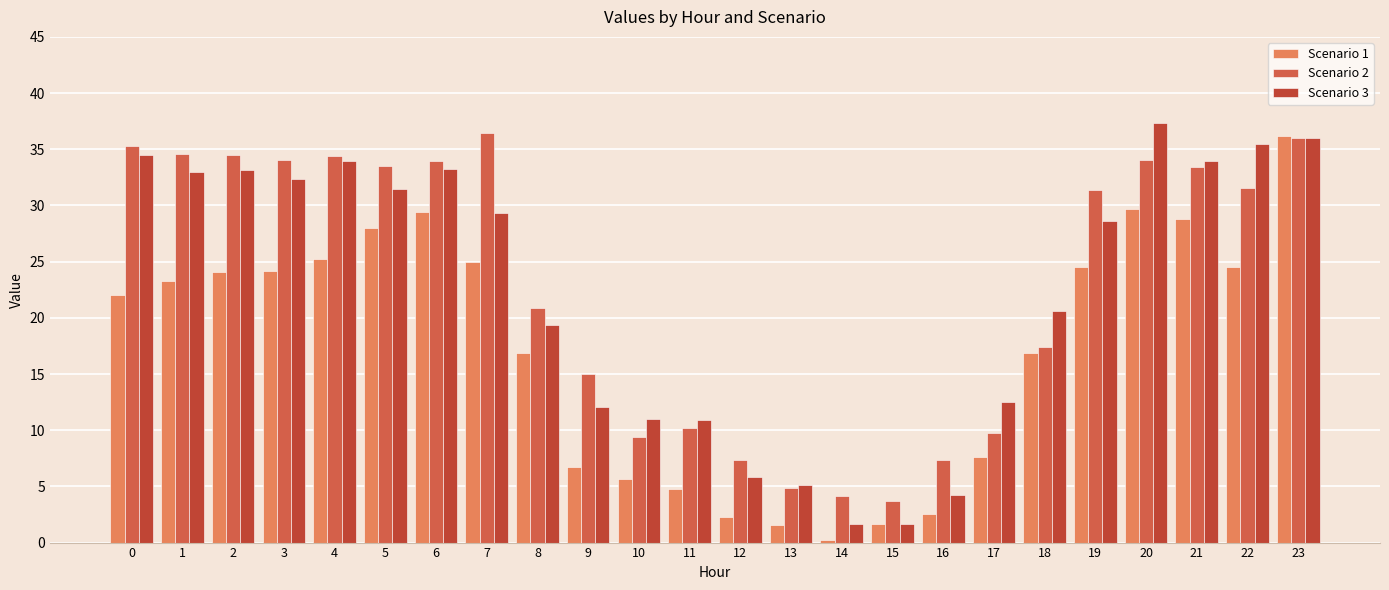

List the labels in order of Scenario 2 value, largest first.

7, 23, 0, 1, 2, 4, 3, 20, 6, 5, 21, 22, 19, 8, 18, 9, 11, 17, 10, 12, 16, 13, 14, 15